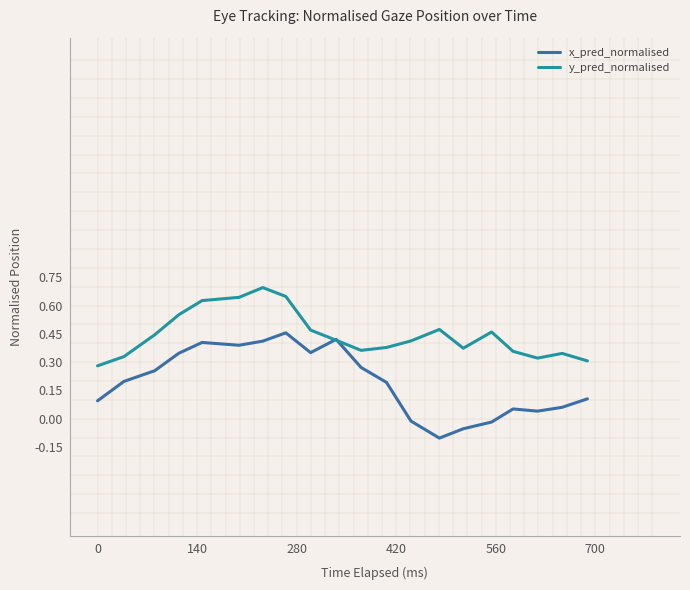

Which series has the largest range (max minus min)?

x_pred_normalised